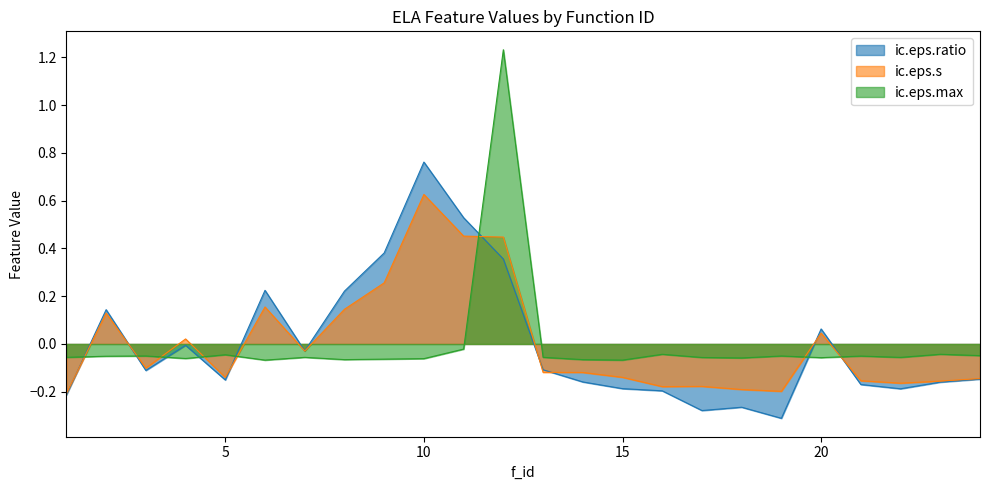

Which series has the largest total across all categories?

ic.eps.s